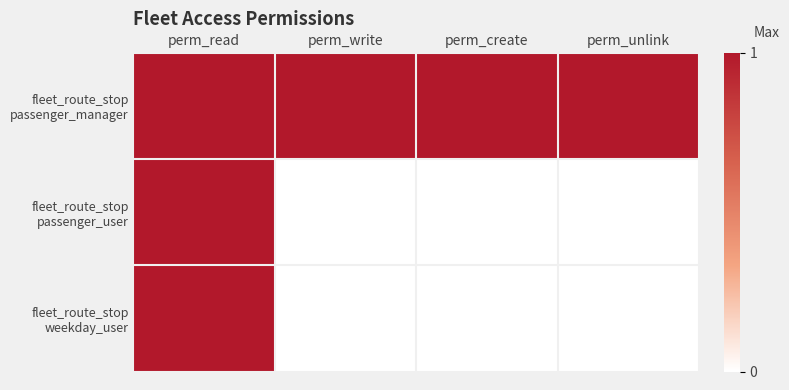

Rank the series by their maximum value, from lowest to highest.

fleet_route_stop passenger_manager, fleet_route_stop passenger_user, fleet_route_stop weekday_user